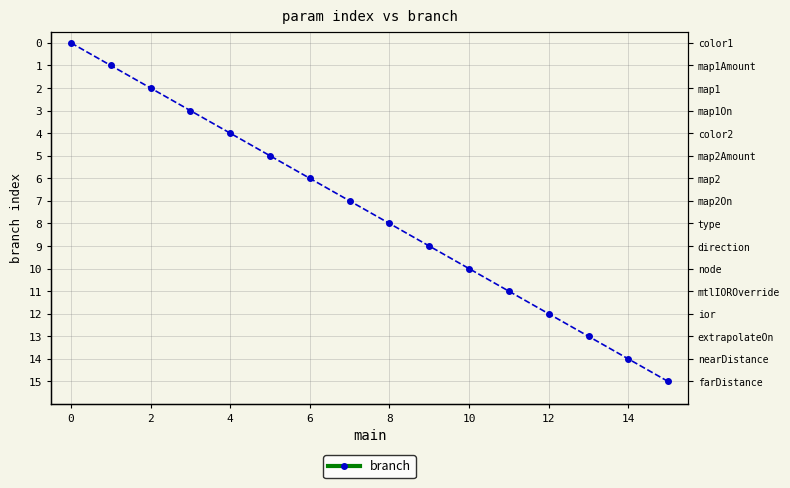

Count the number of data series in this chart.

1